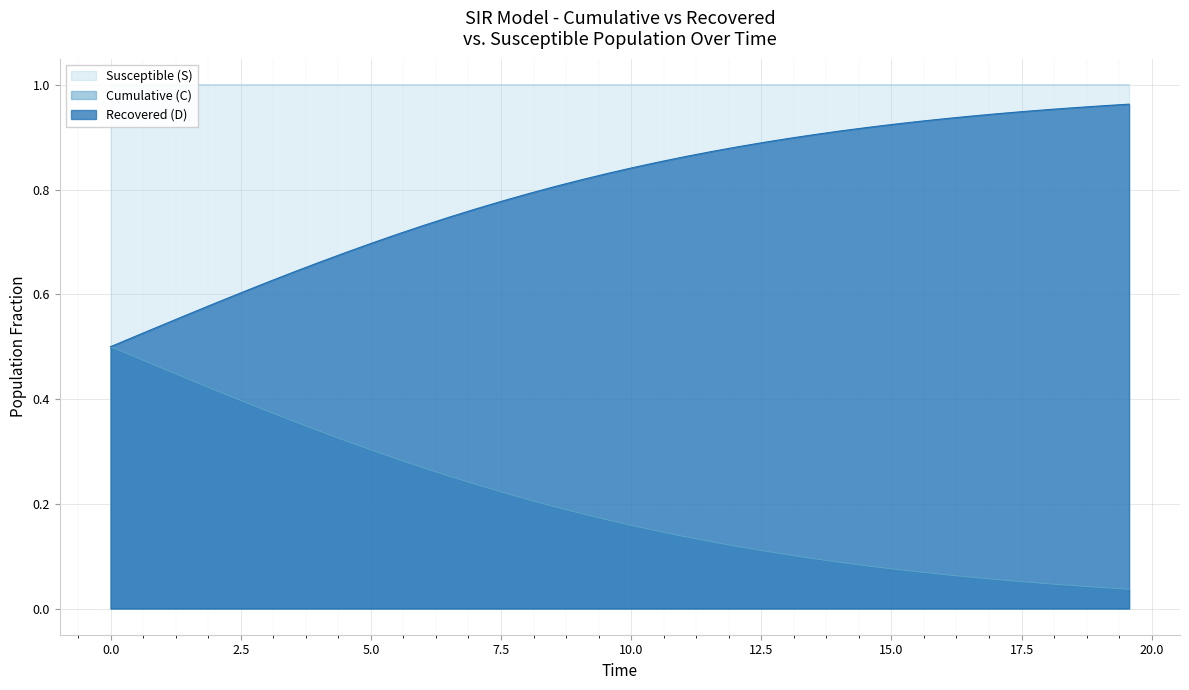

True or false: Recovered (D) has more than 2 points higher than both neighbors.

False